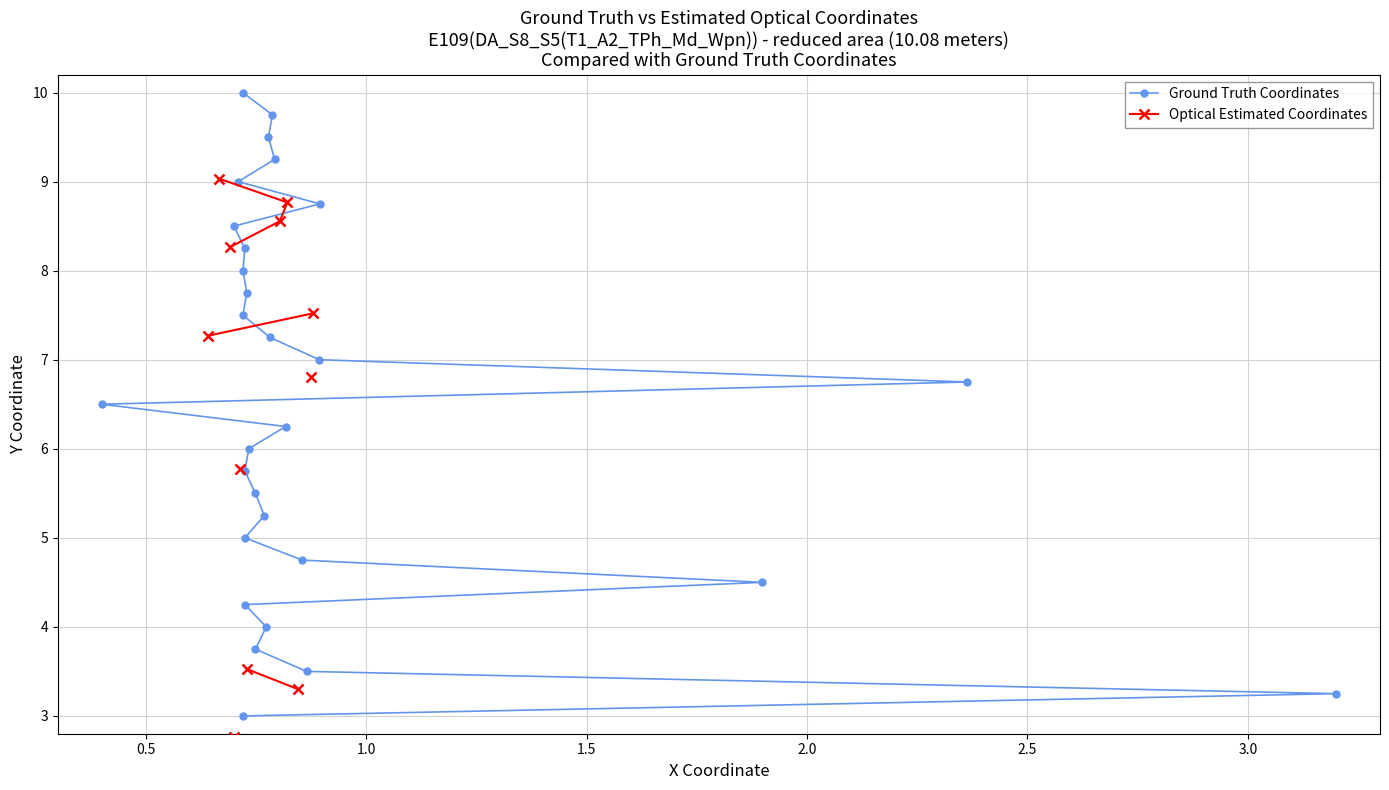

How many interior local valleys does the Optical Estimated Coordinates series have?

2